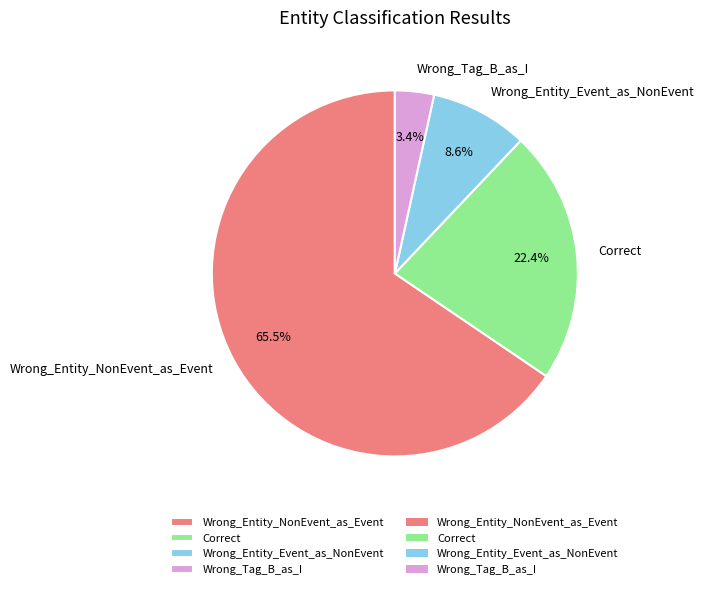

To the nearest percent, what is the average slice percentage?

25%